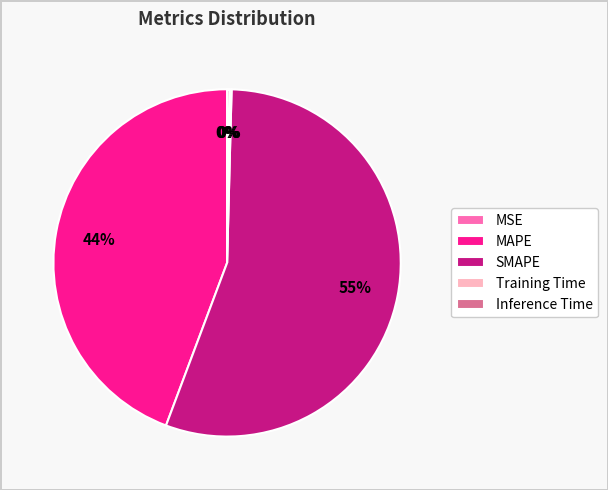

To the nearest percent, what percentage of the pie is MAPE?

44%